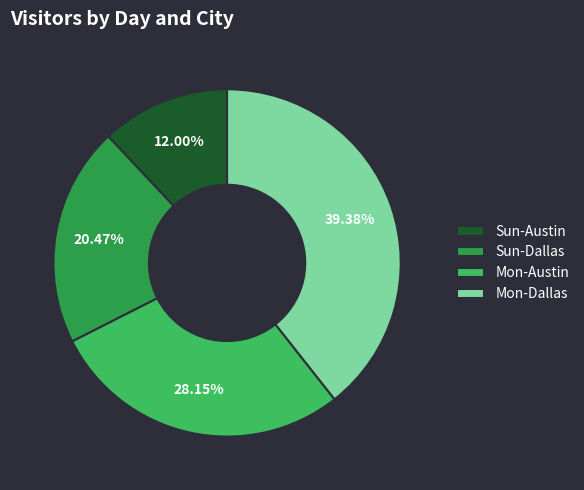

Between Sun-Austin and Mon-Dallas, which is larger?

Mon-Dallas